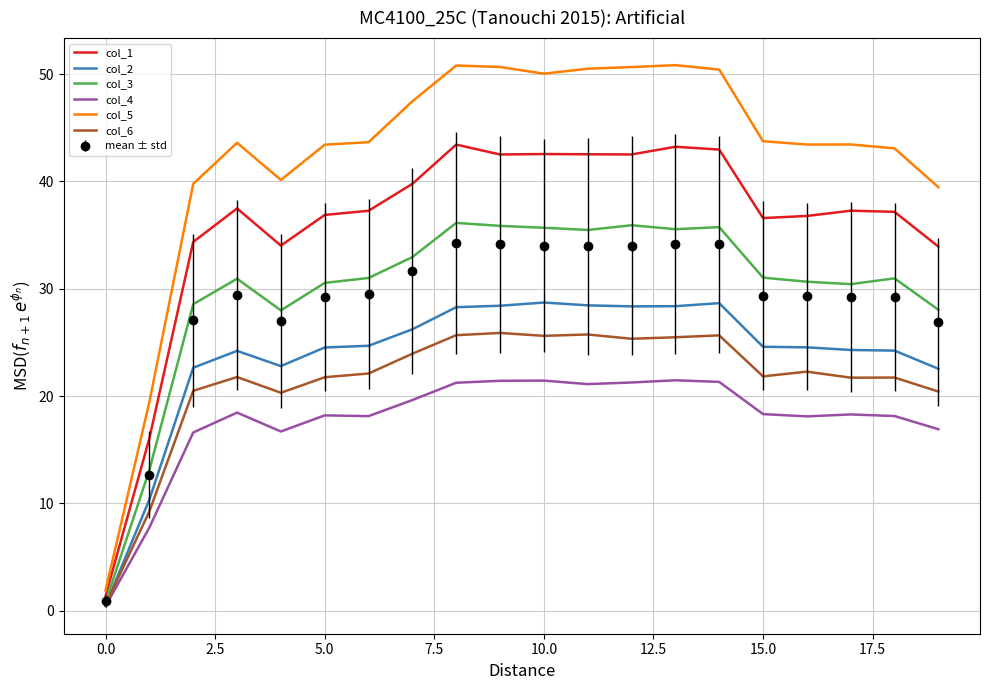

What is the highest value of the col_4 series?

21.5